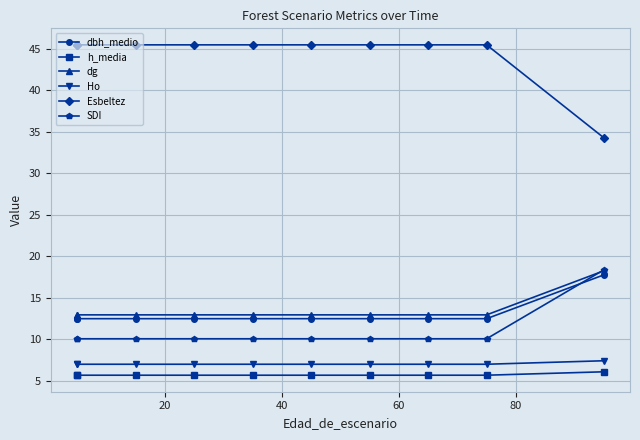

What is the difference between the maximum and minimum values in the Esbeltez series?

11.2